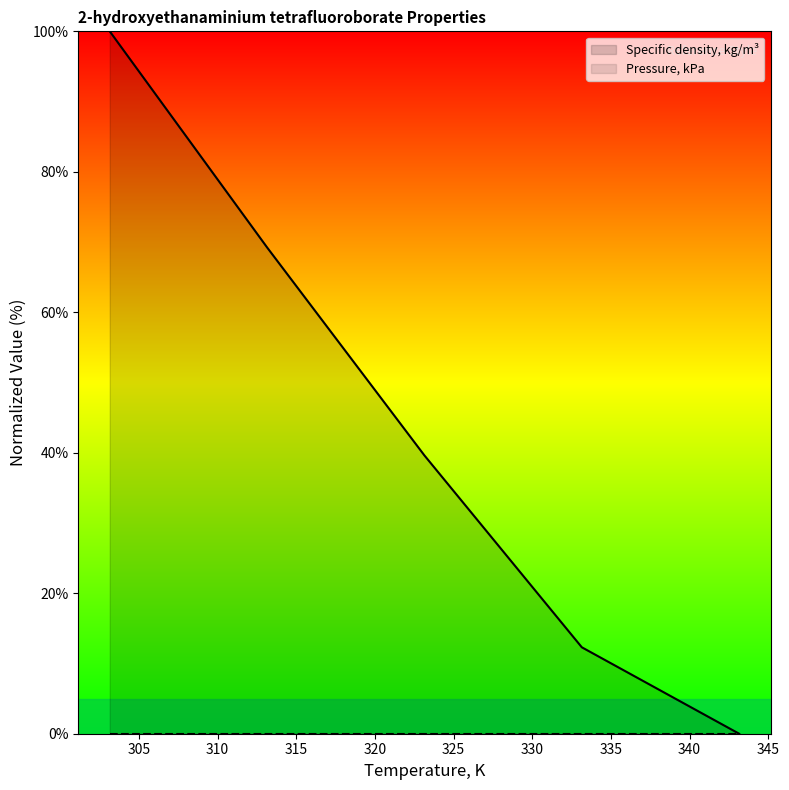

List the series in order of their overall mean, highest first.

Specific density, kg/m³, Pressure, kPa